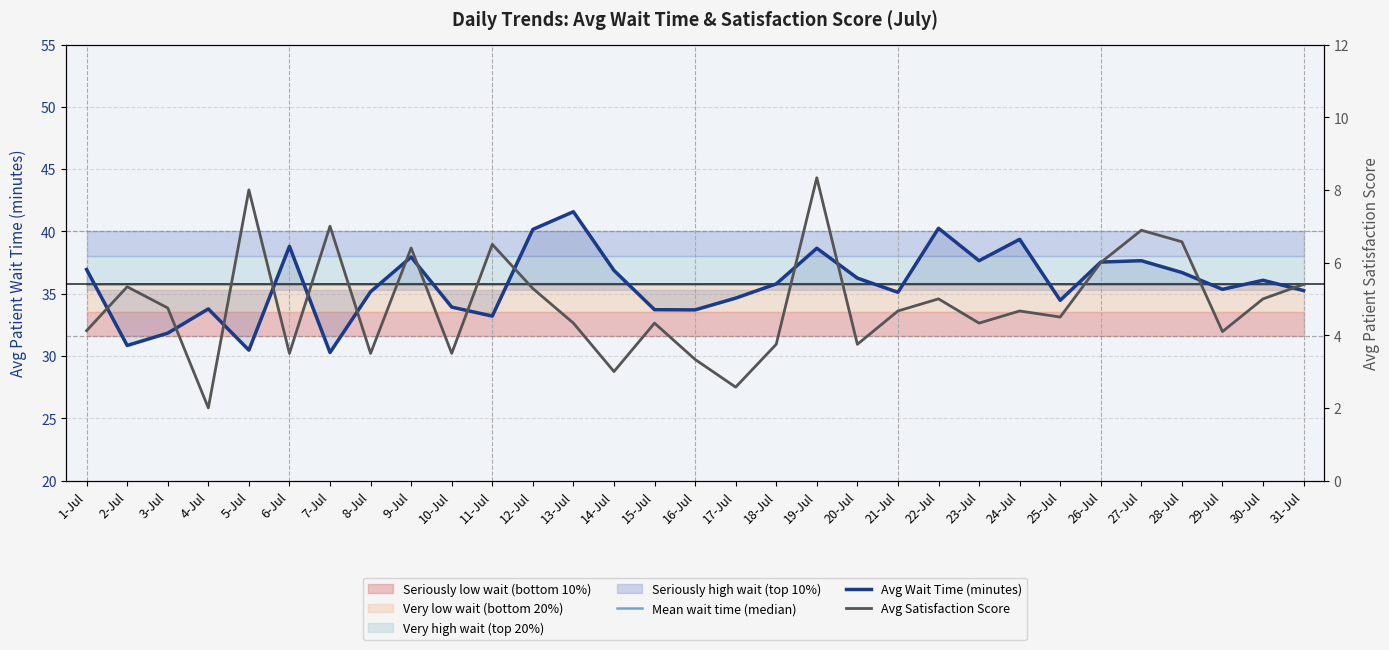

How many lines are shown in the chart?

3